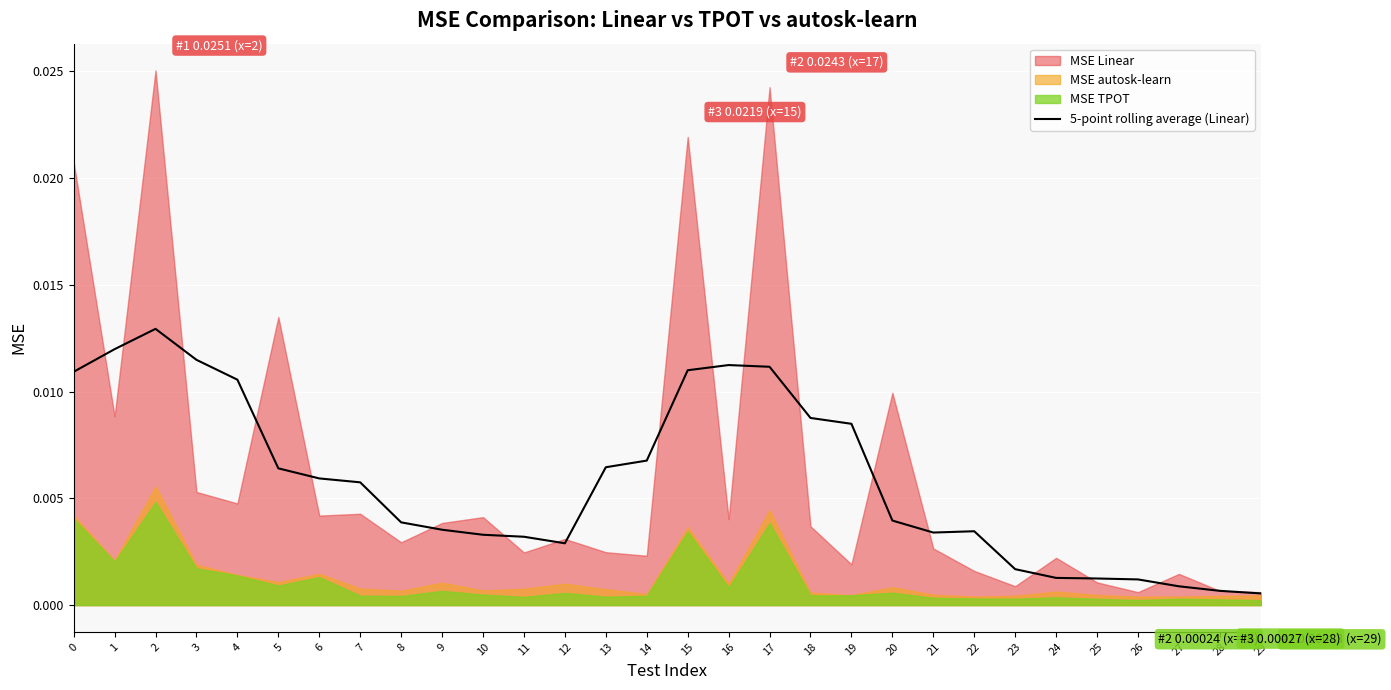

Which category has the lowest value across all series?

29